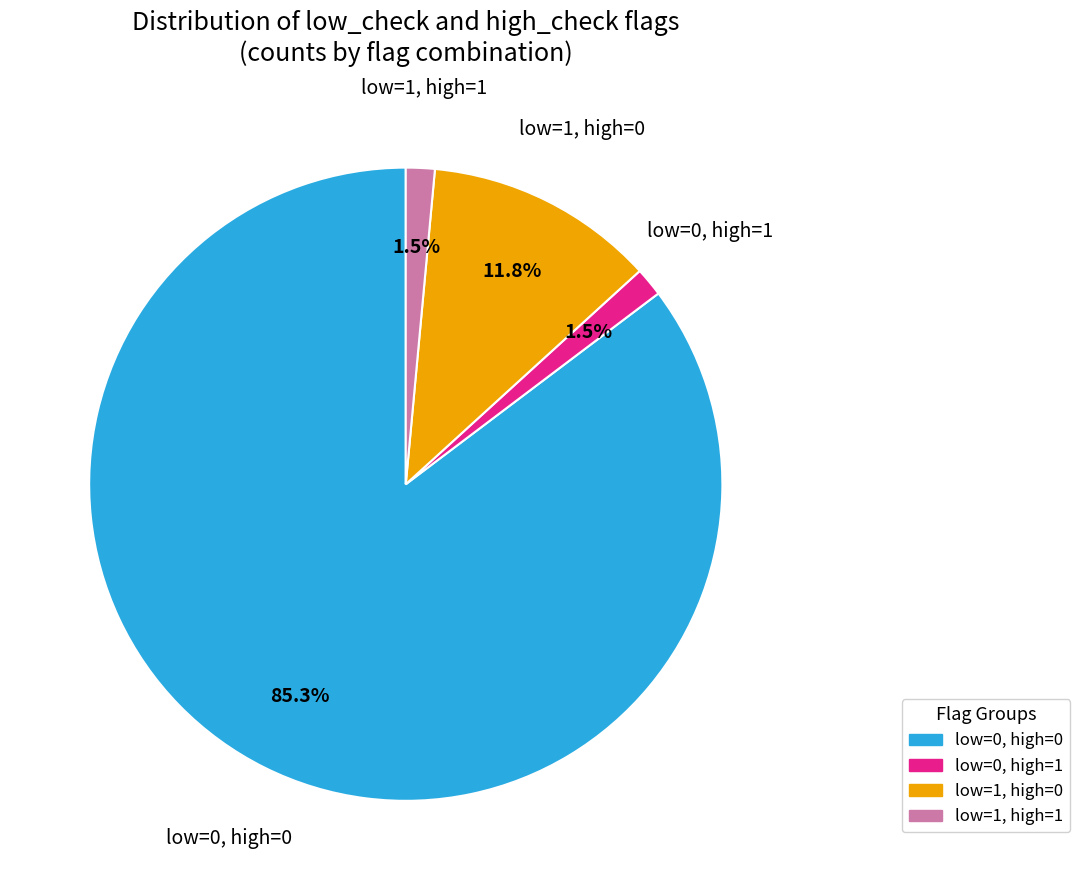

Is there any slice that represents more than half of the pie?

Yes